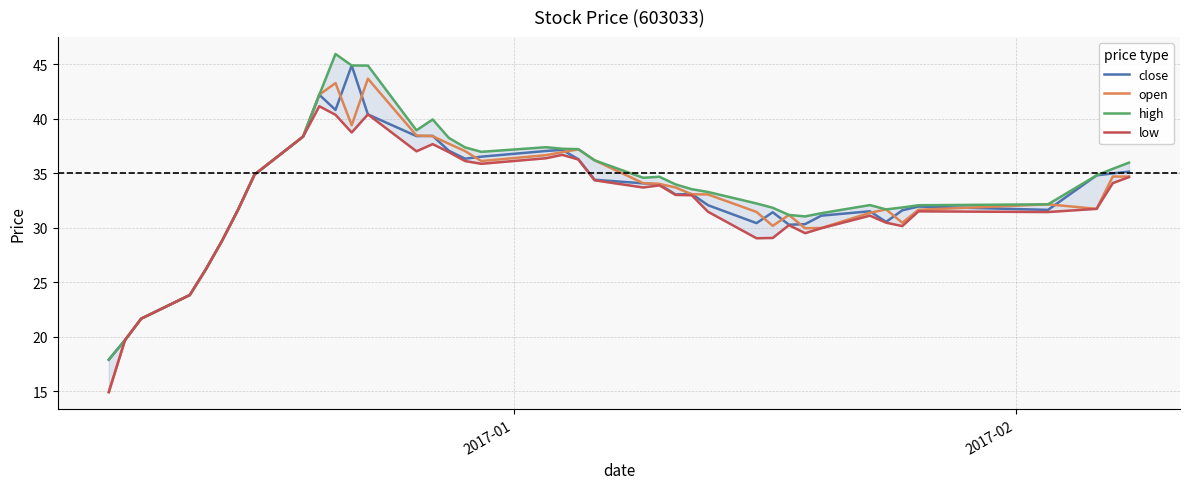

What is the highest value of the open series?

43.7